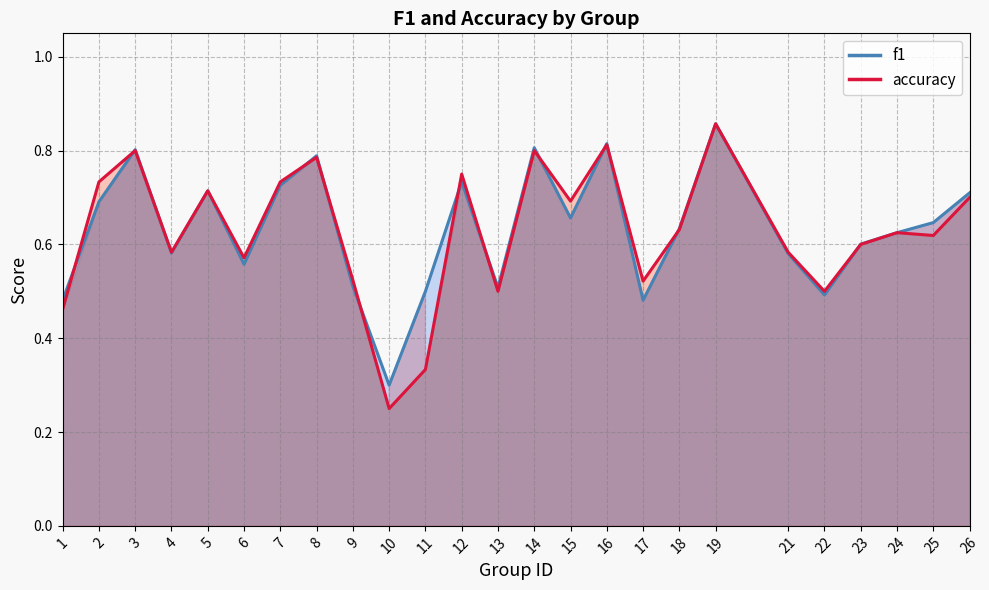

List the series in order of their peak value, highest first.

f1 line, accuracy line